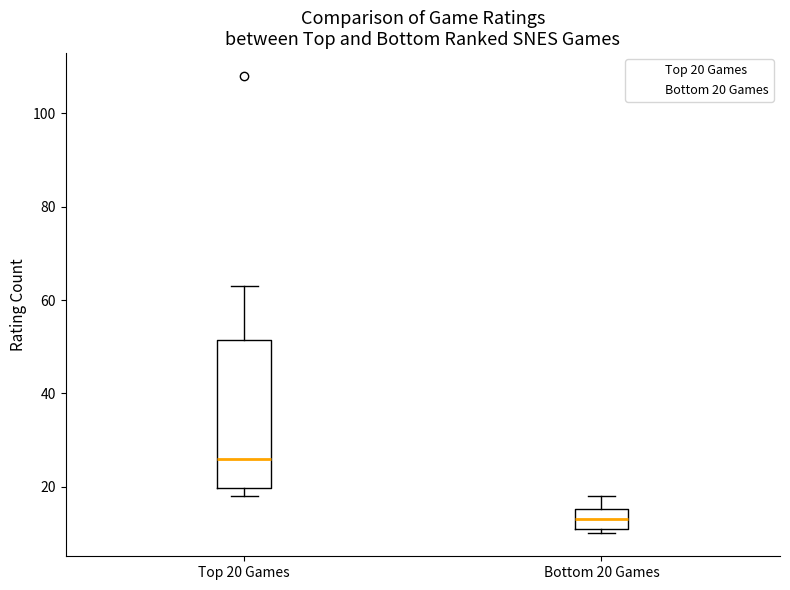

Reading left to right, read every box against the y-axis: the position of its median line, the range the box covers, and the ends of its whiskers. The values are not printed on the chart, so give them approximately, as read against the axis.

Top 20 Games: median 26, box 20 to 52, whiskers 18 to 64
Bottom 20 Games: median 14, box 12 to 16, whiskers 10 to 18